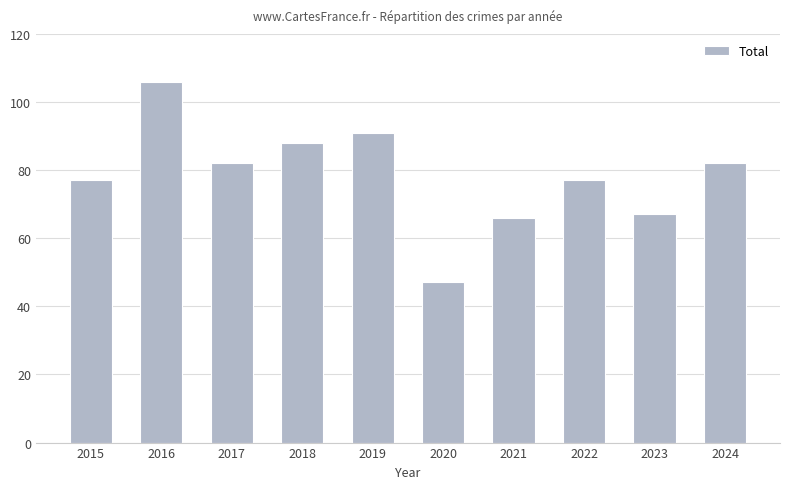

What value does the data have at 2021, to the nearest 5?

65